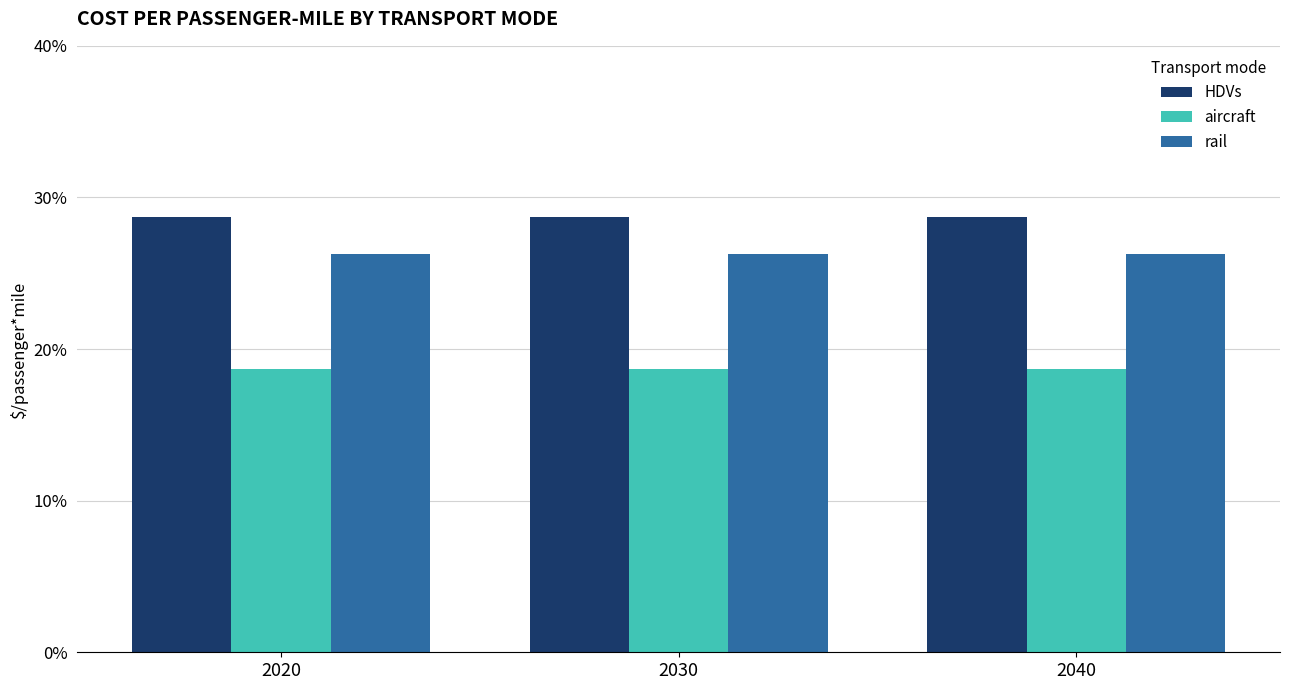

List the series in order of their overall mean, lowest first.

aircraft, rail, HDVs